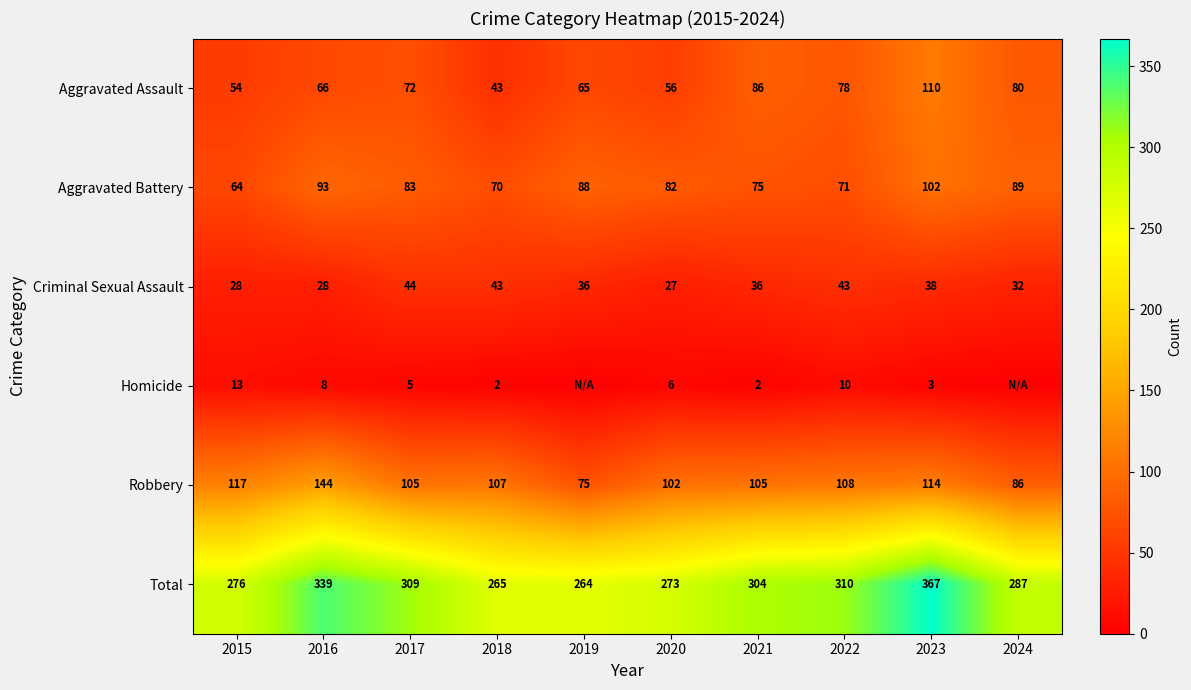

Rank the categories by Aggravated Battery value from highest to lowest.

2023, 2016, 2024, 2019, 2017, 2020, 2021, 2022, 2018, 2015